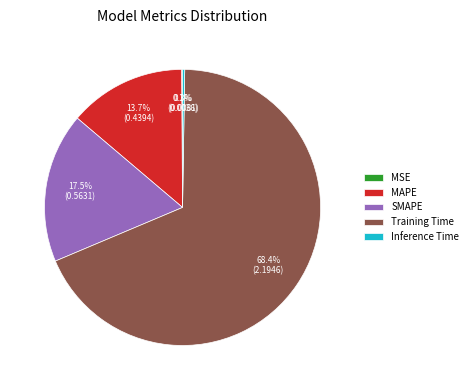

What portion of the pie excludes MAPE?

86.3%